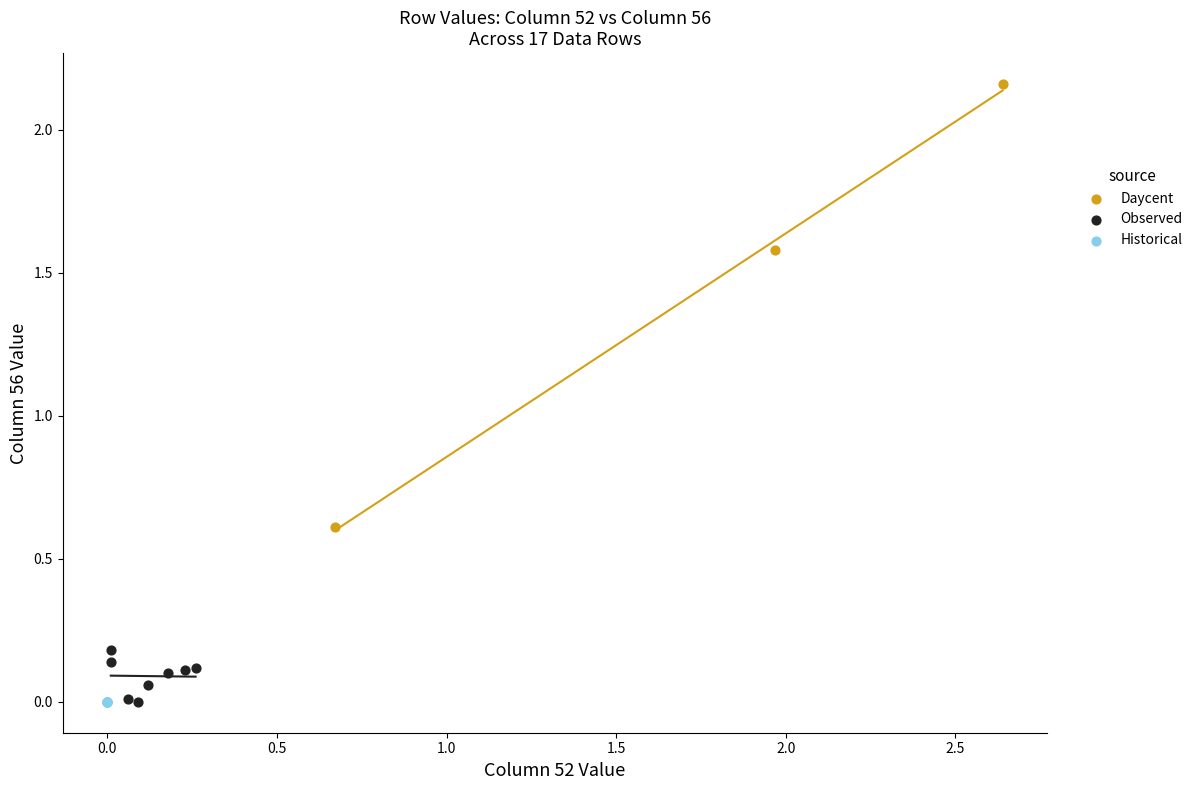

Which series reaches the maximum Y coordinate?

Daycent